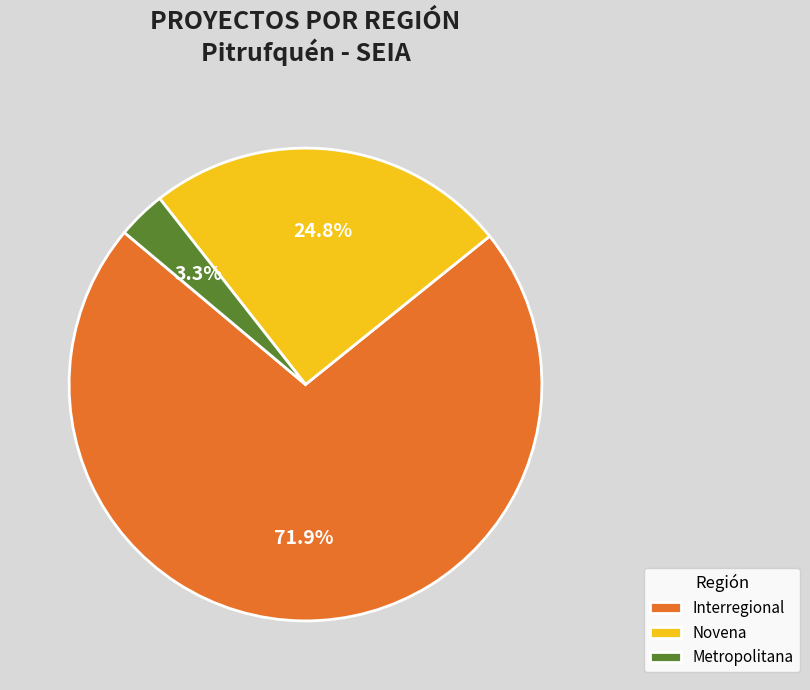

What is the largest slice in the pie chart?

Interregional